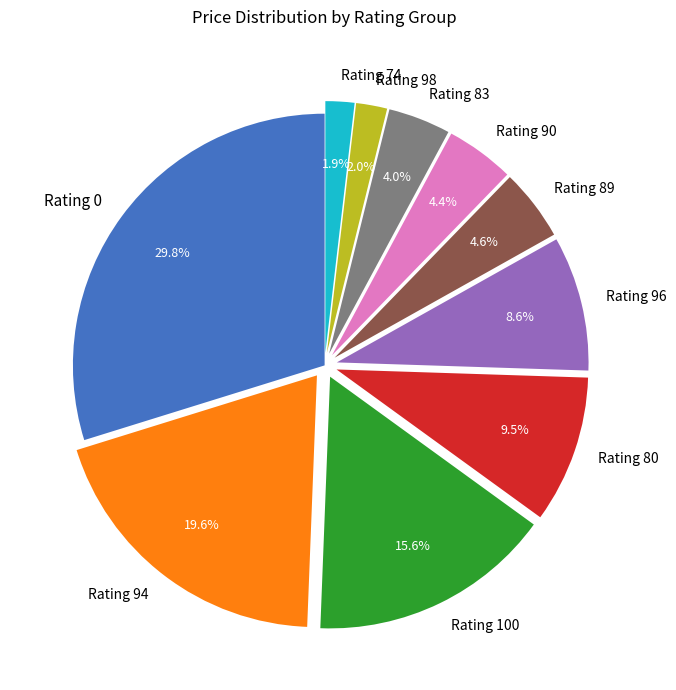

How much of the chart is everything except Rating 100?

84.4%